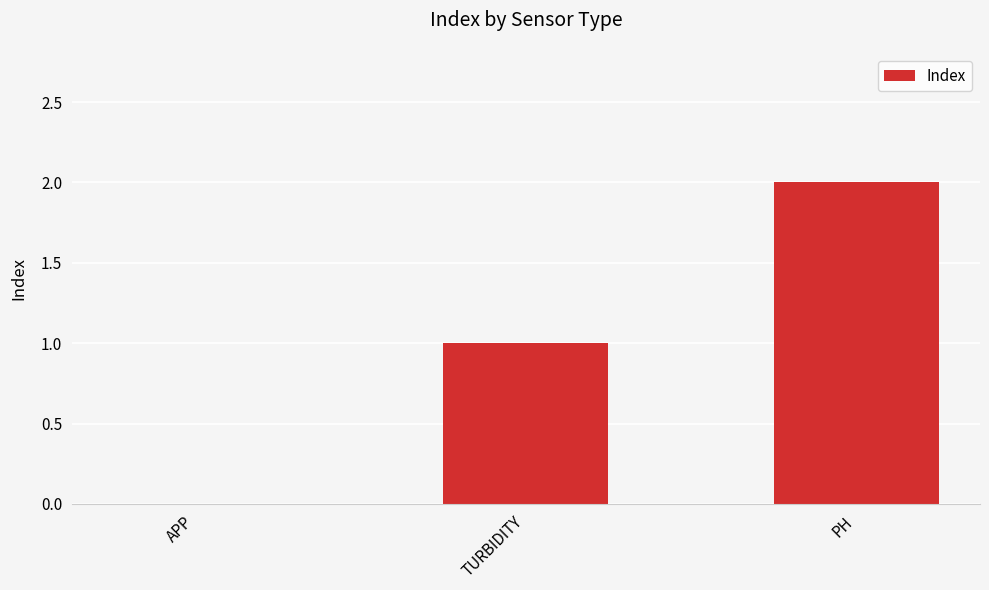

Are the bars horizontal?

No